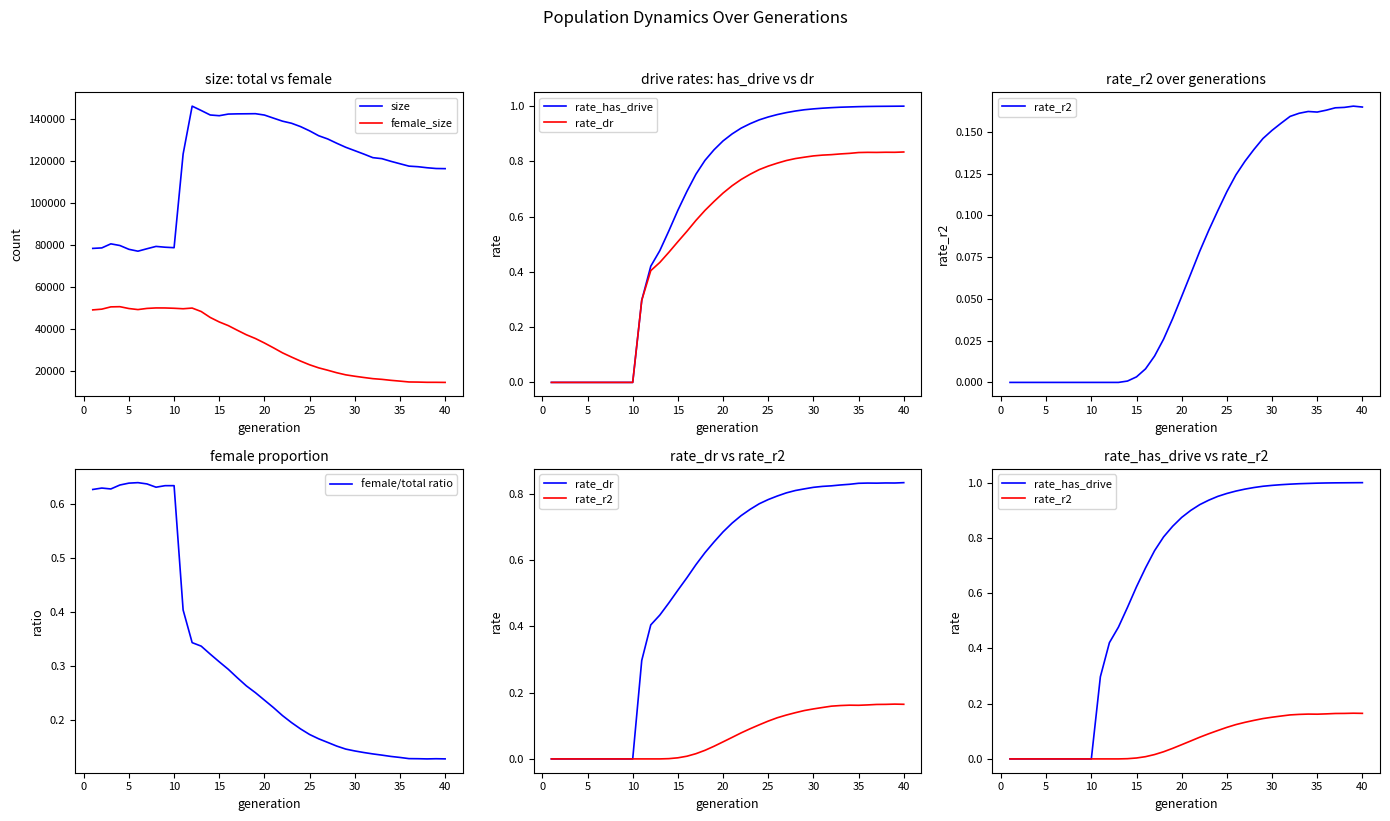

Count the number of categories in the chart.

40